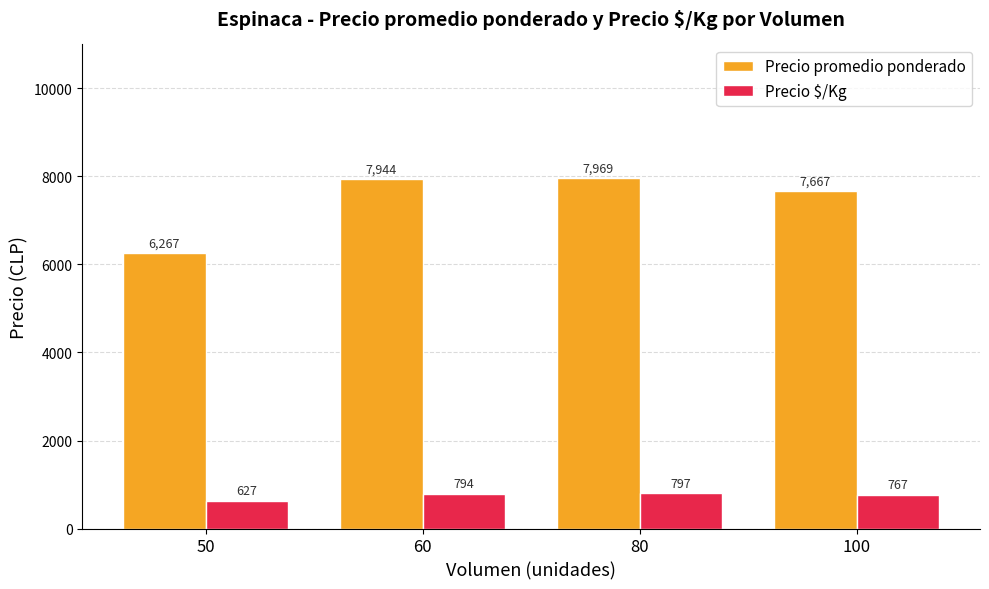

What is the approximate value of Precio promedio ponderado at 60, to the nearest 50?

7950